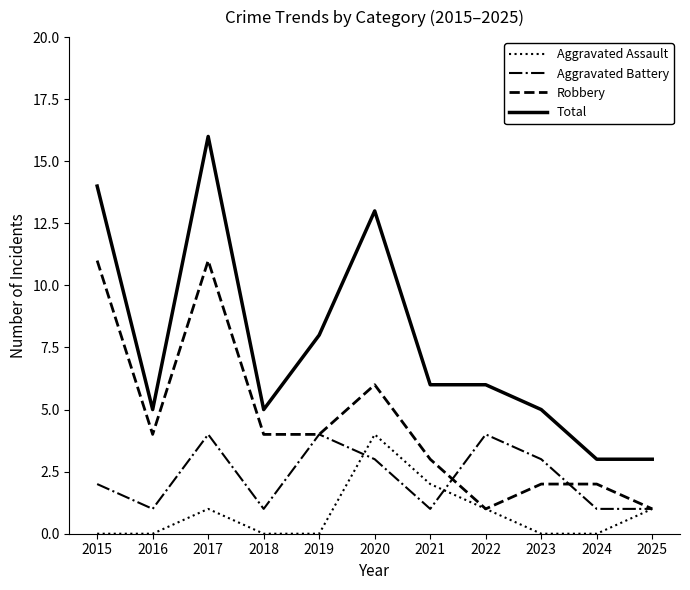

At which label does Aggravated Assault reach its peak?

2020